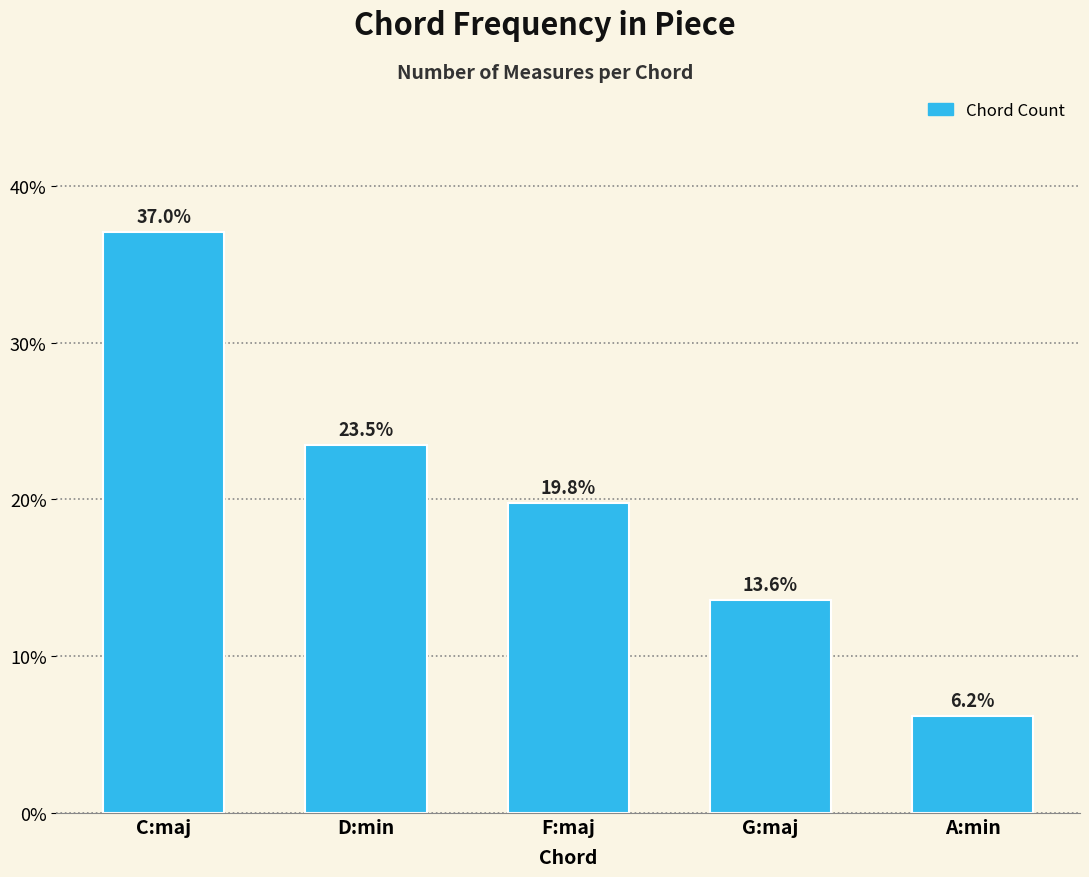

How many bars are there in total?

5